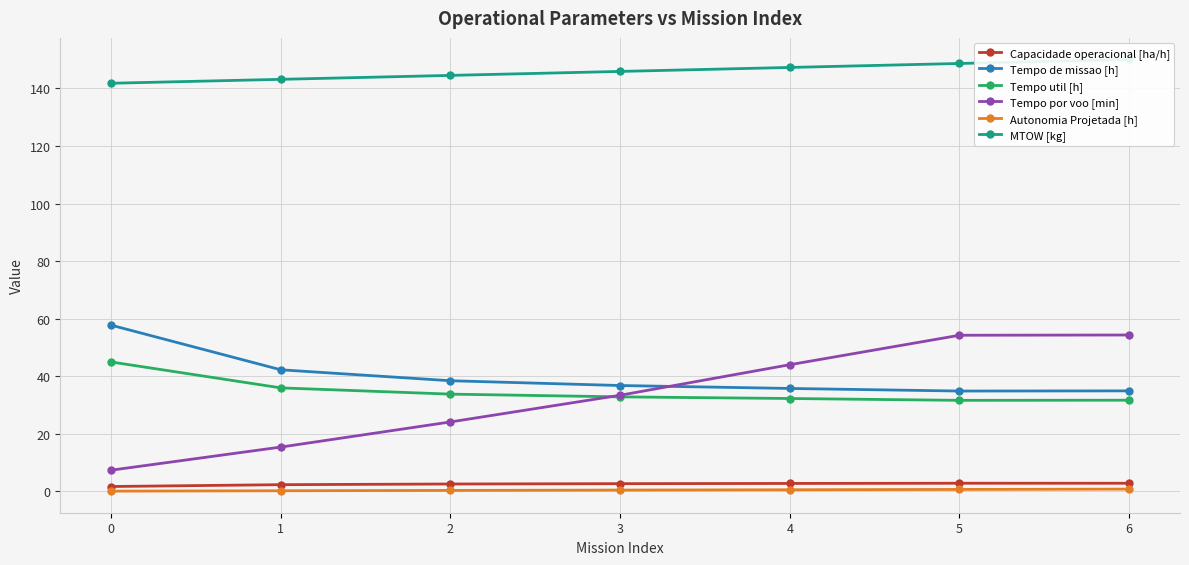

What is the smallest value displayed?

0.1